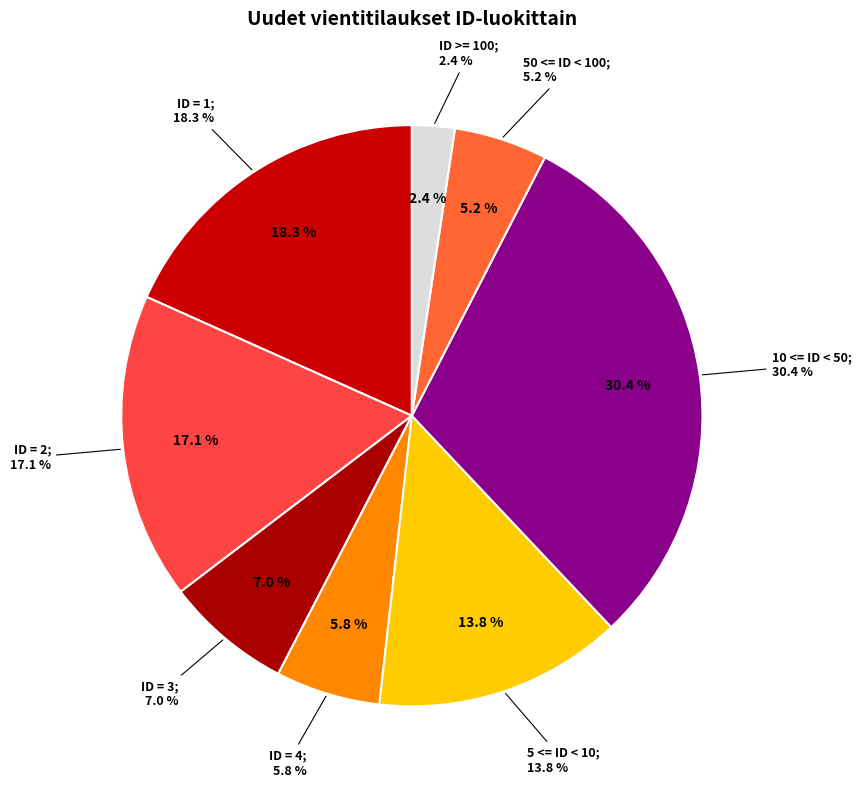

To the nearest percent, what is the difference between the largest and smallest slice percentages?

28%